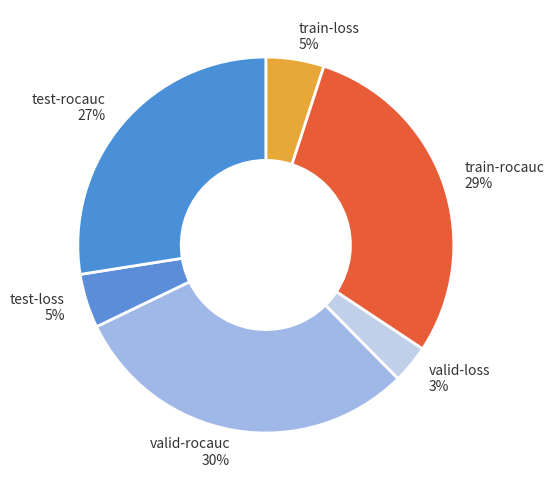

Is it true that train-loss is 5% of the pie?

True